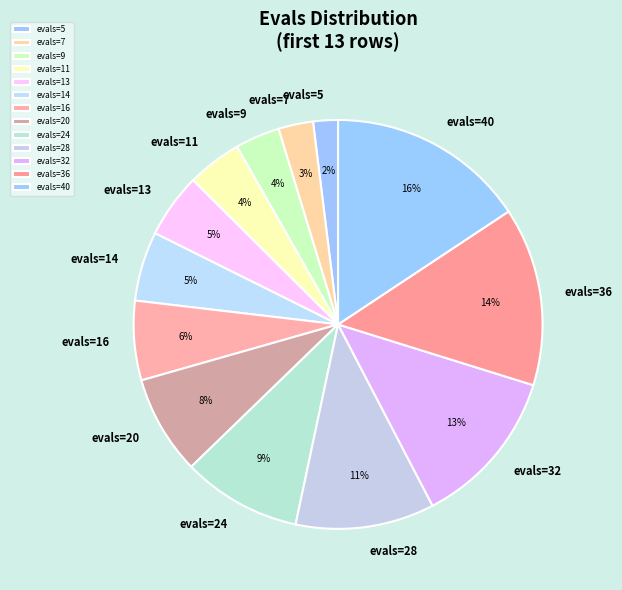

Between evals=9 and evals=28, which is larger?

evals=28